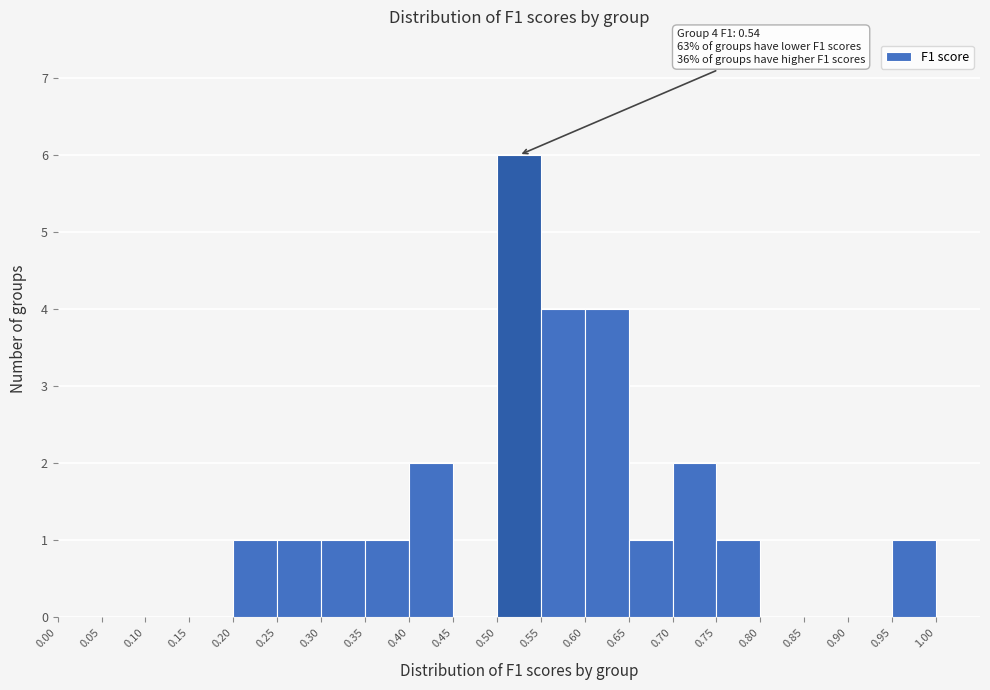

Over which range of the x-axis is the bar tallest?

0.50 to 0.55